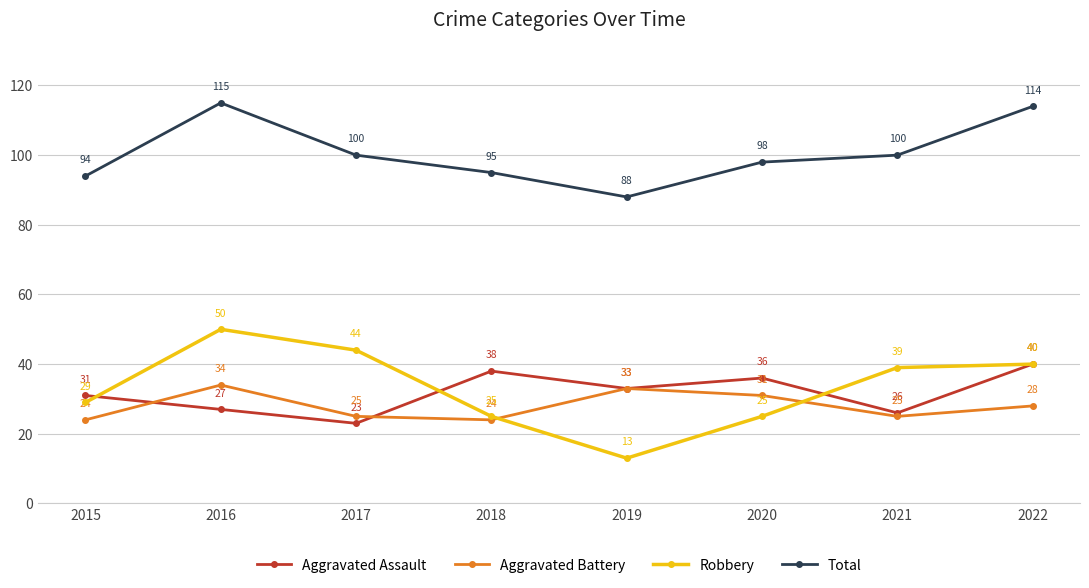

True or false: Aggravated Battery and Aggravated Assault cross at least once.

True